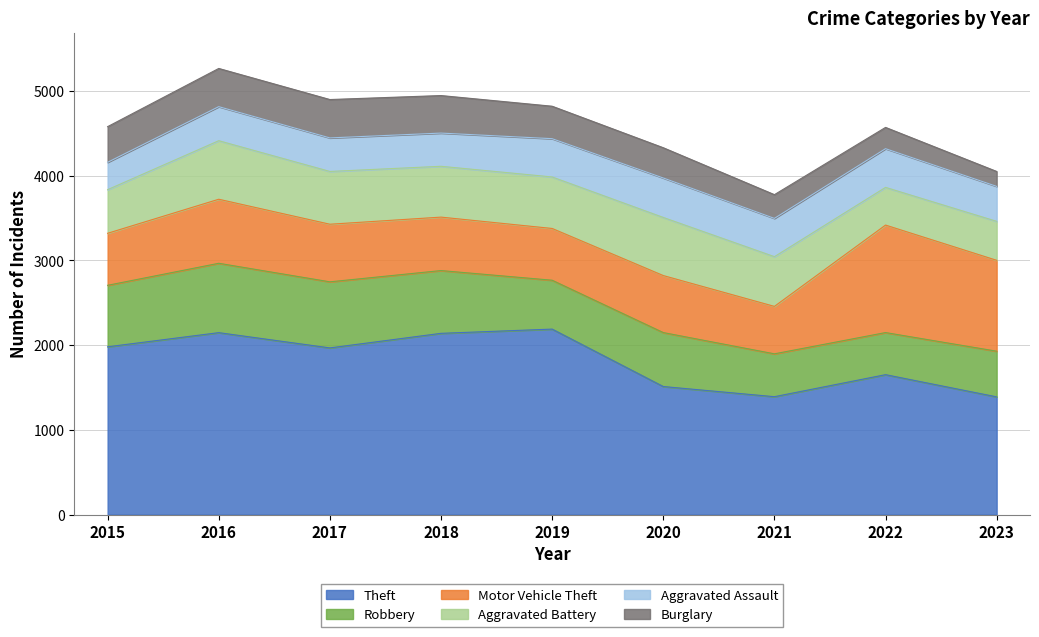

Where does the Burglary series first go above 383?

2015